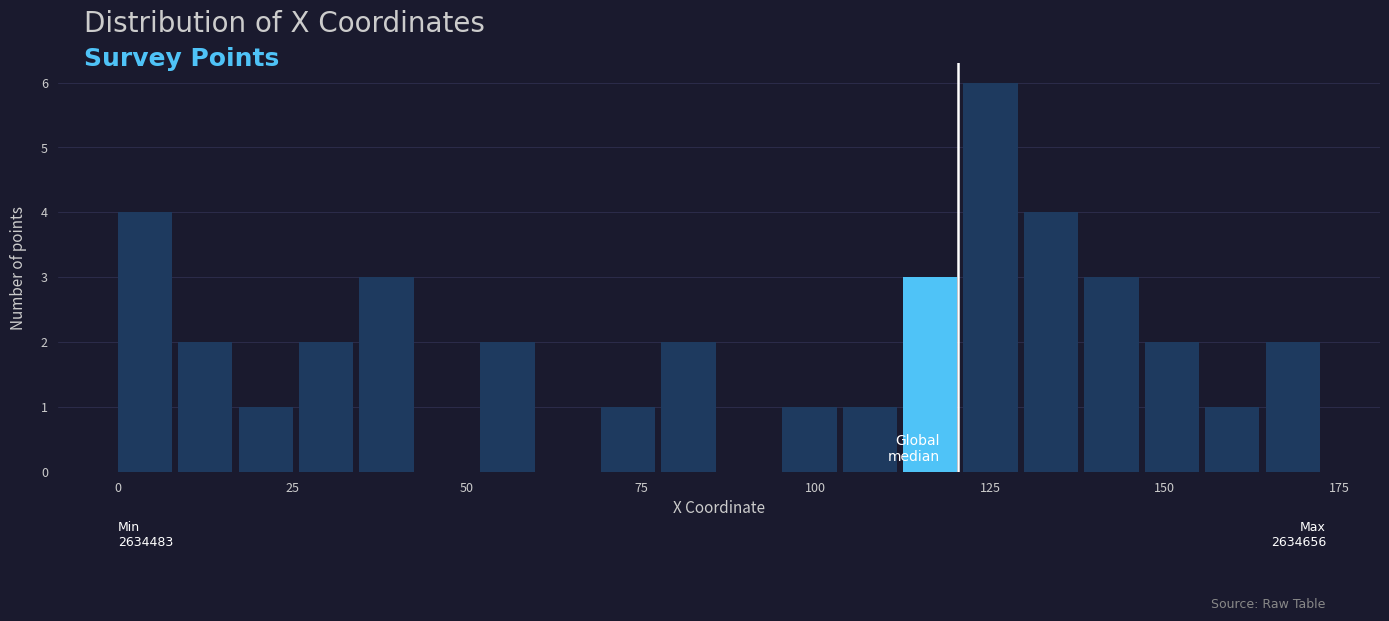

Read against the x-axis, roughly where is the centre of the tallest bar?

125